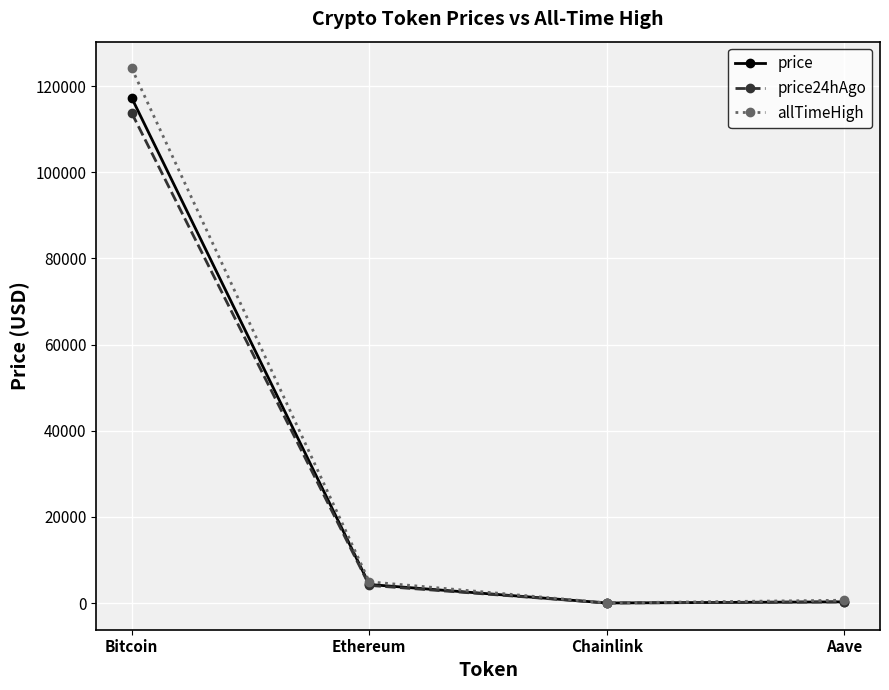

What is the label of the 4th point from the right?

Bitcoin